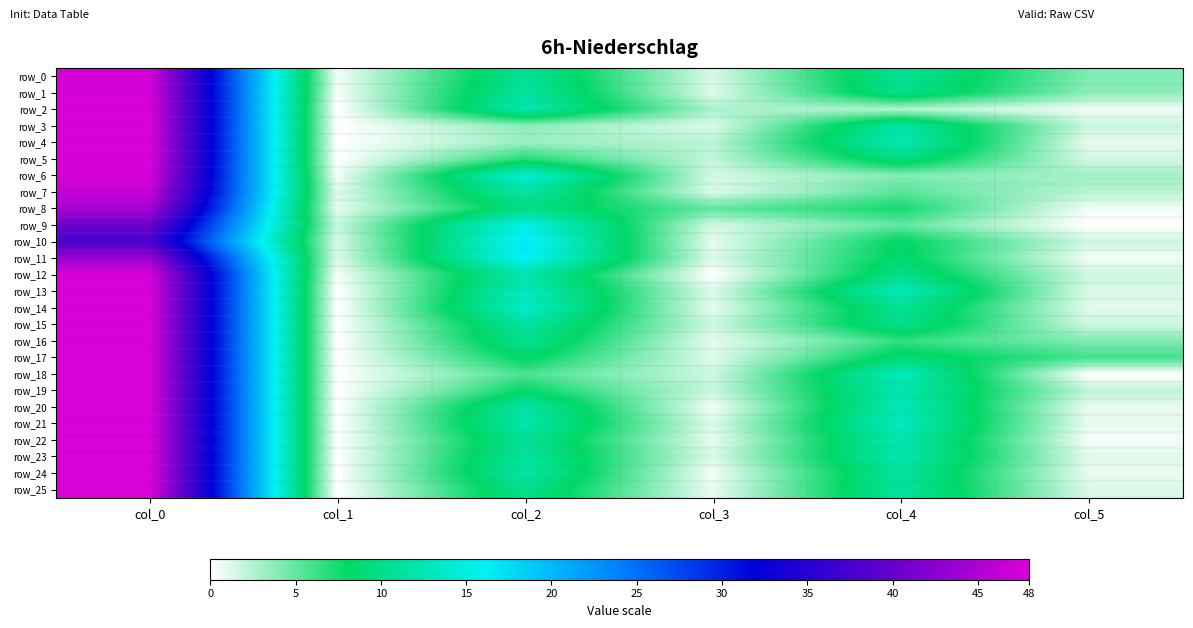

Which category has the highest value in the row_11 series?

col_0